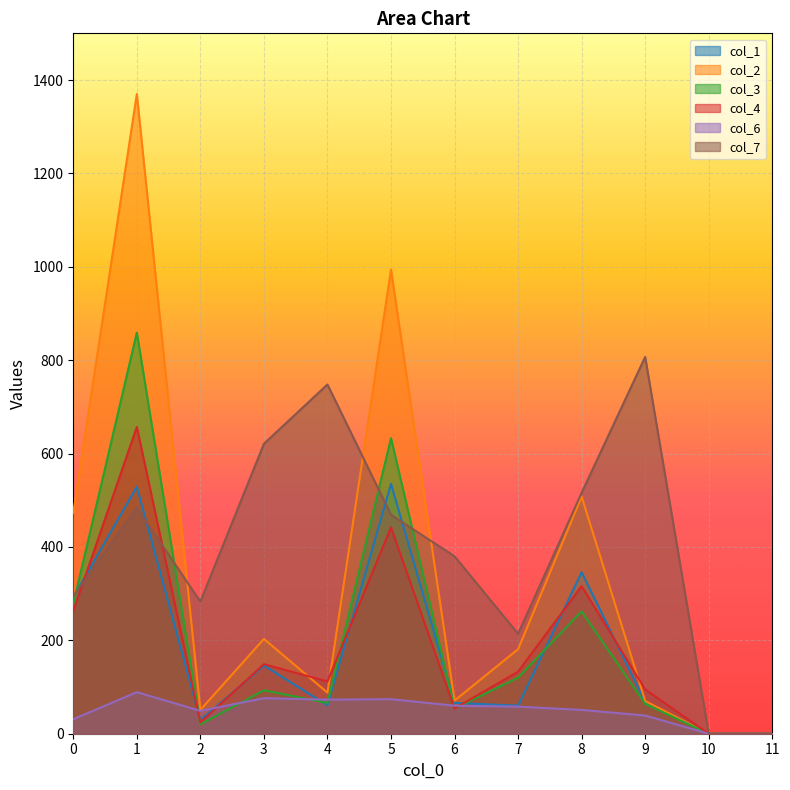

What is the difference between the col_6 values at 6 and 2?

11